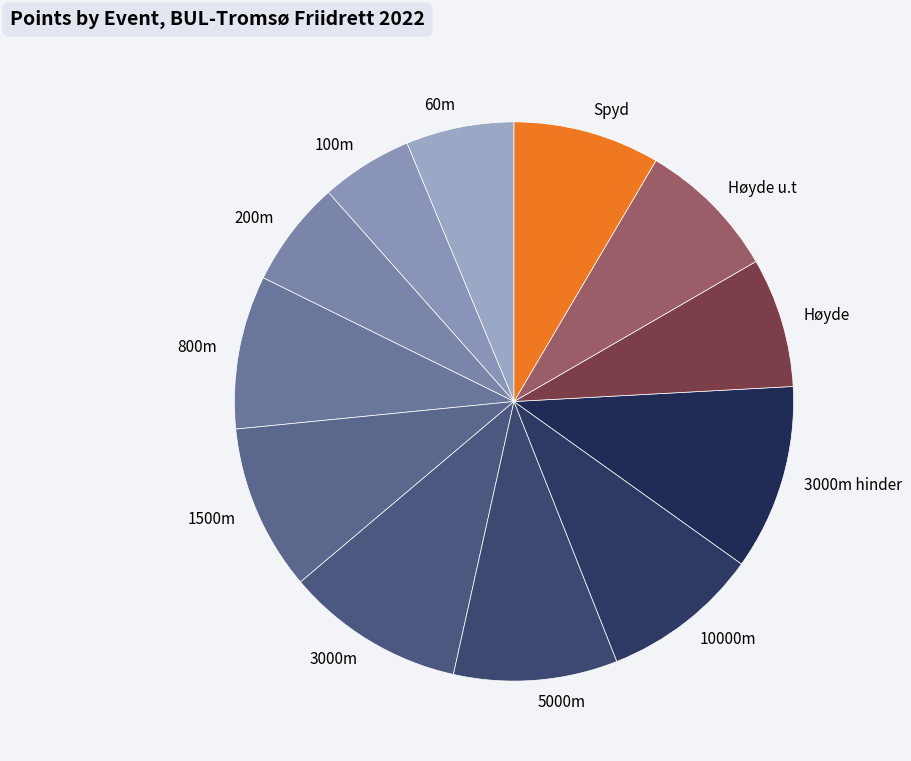

Combined, do 800m and 3000m hinder account for over 50%?

No